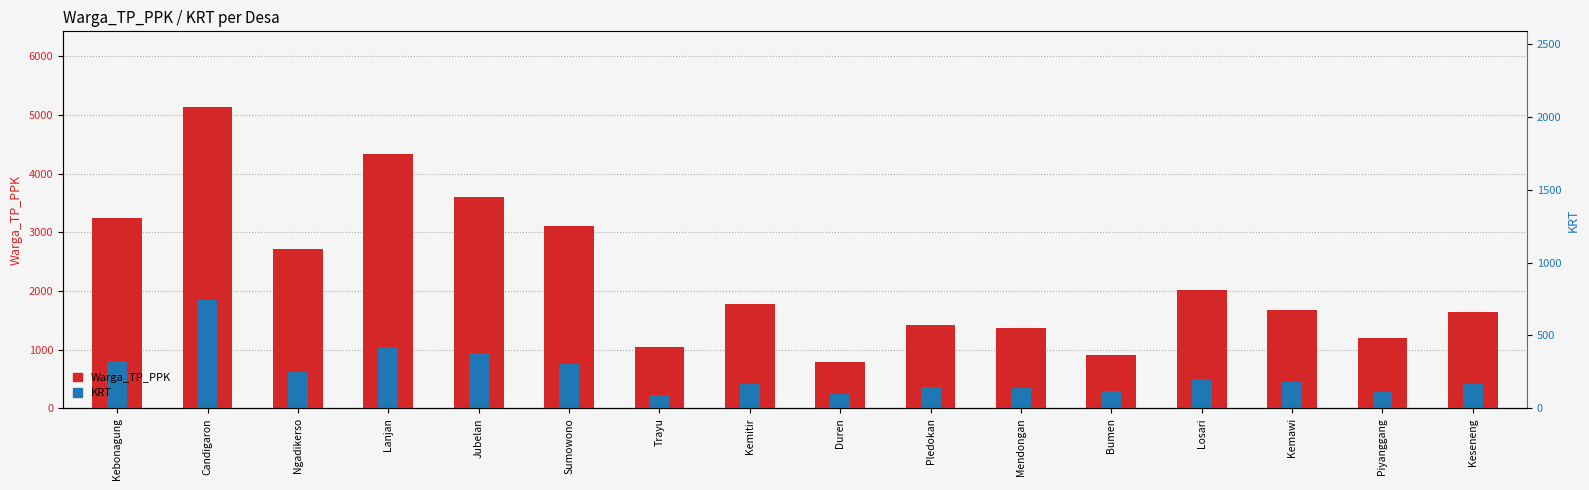

At Keseneng, list the series in order from largest to smallest.

Warga_TP_PPK, KRT